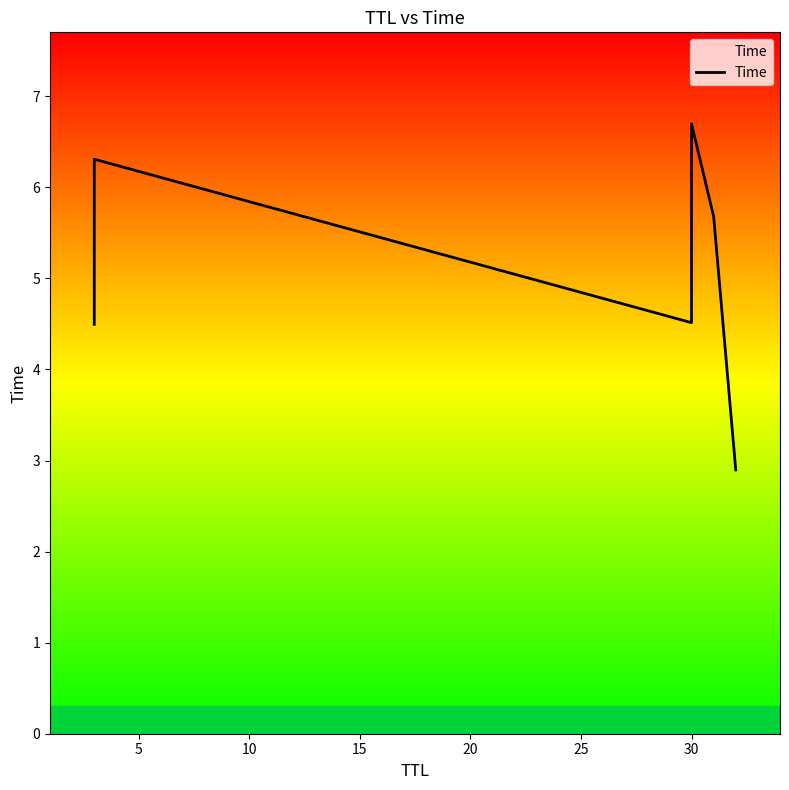

What is the difference between the maximum and second lowest values?

2.2